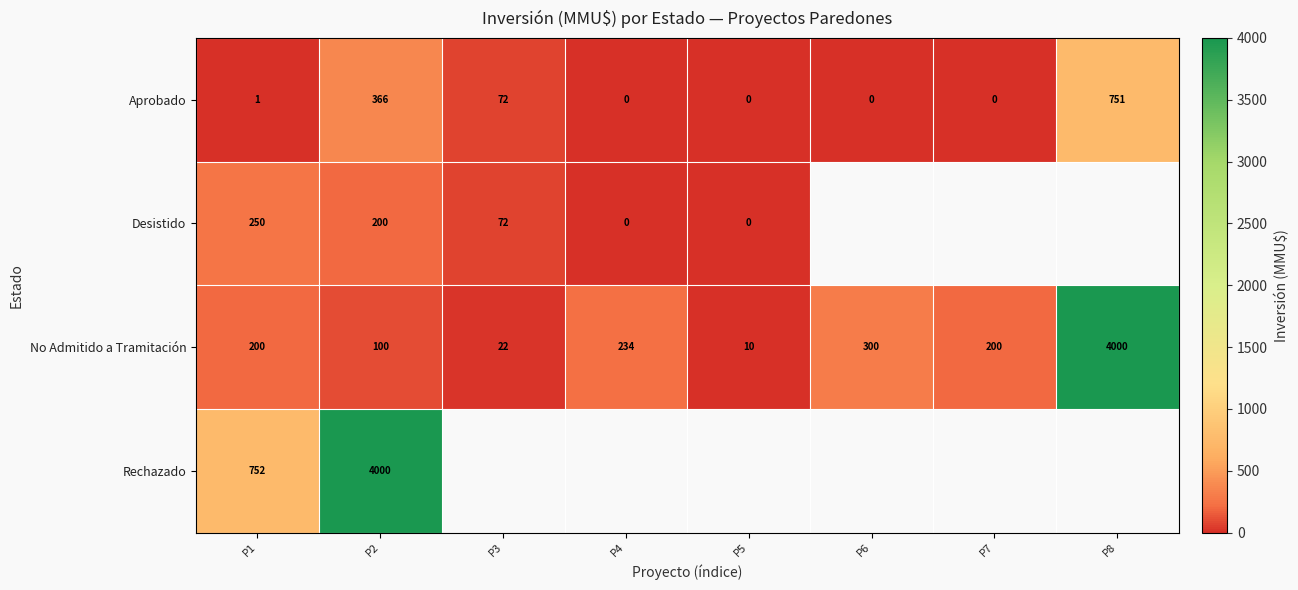

What is the difference between the maximum and minimum values in the No Admitido a Tramitación series?

3990